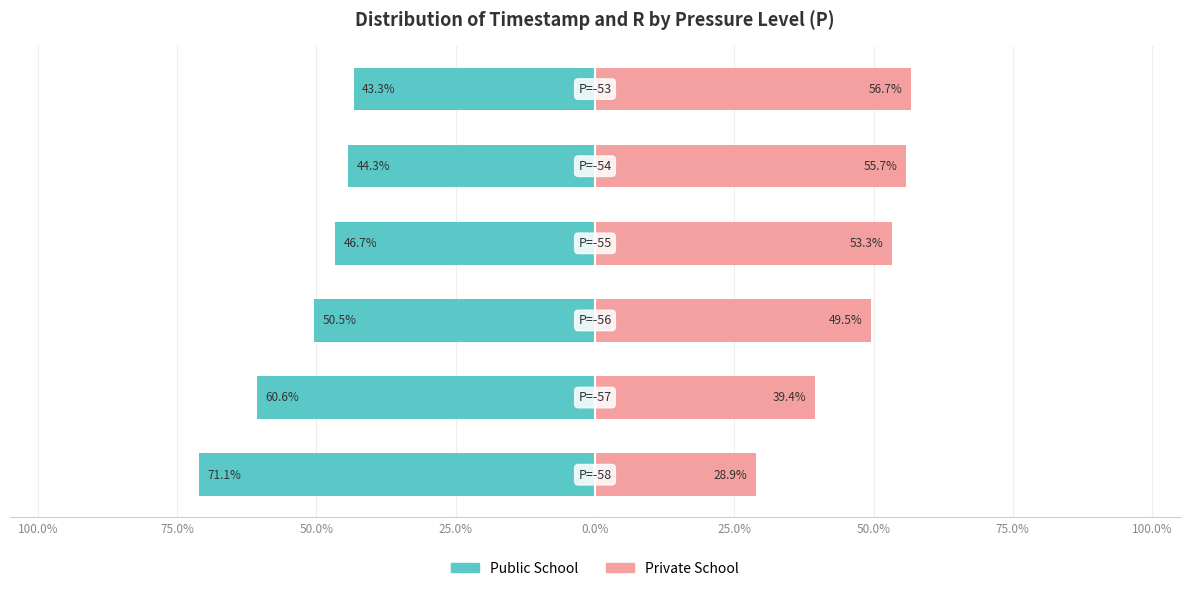

The Private School series shows 55.7 at 0.0%. True or false?

True